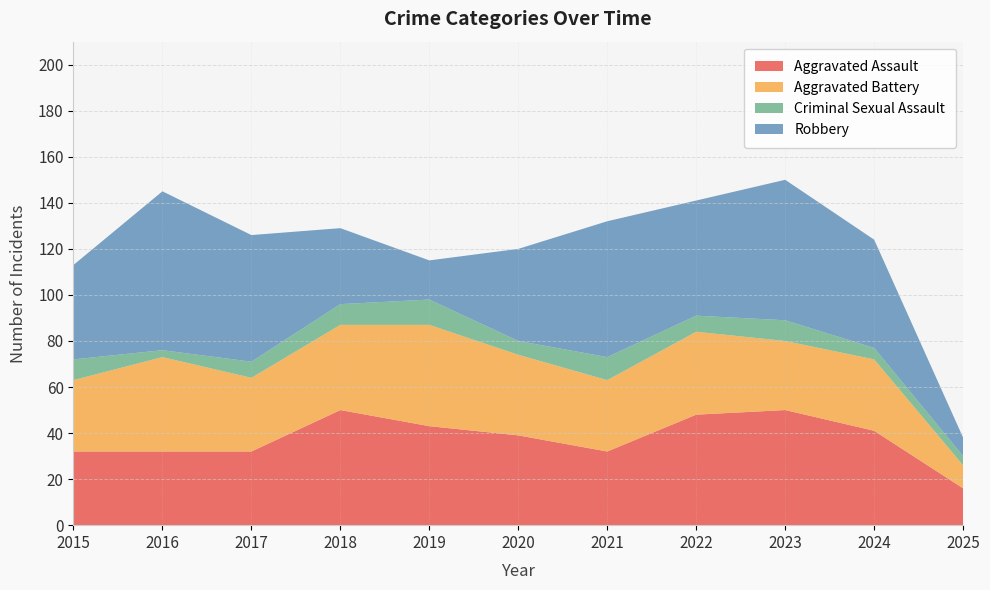

Reading right to left, what are all the values shown in this chart?

Aggravated Assault: 16	41	50	48	32	39	43	50	32	32	32
Aggravated Battery: 10	31	30	36	31	35	44	37	32	41	31
Criminal Sexual Assault: 4	5	9	7	10	6	11	9	7	3	9
Robbery: 8	47	61	50	59	40	17	33	55	69	41